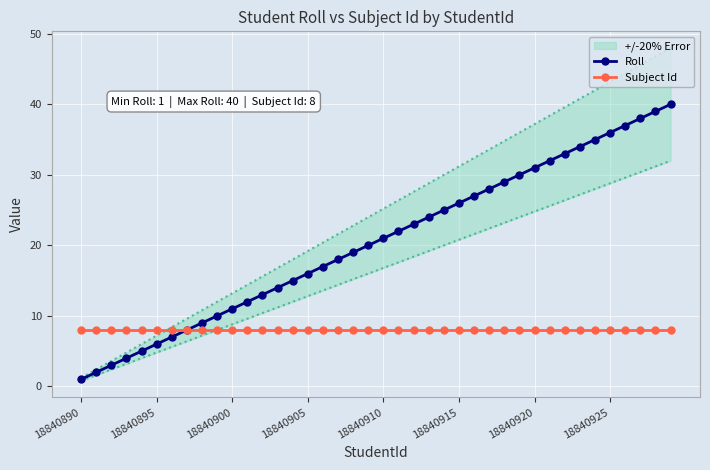

The value of Roll at 18840905 is 22. True or false?

False